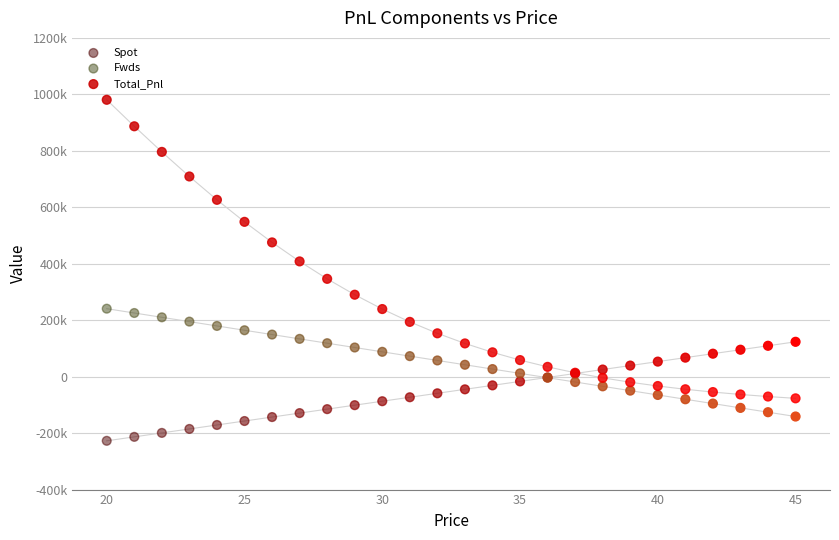

What are all the series names shown in the legend?

Spot, Fwds, Total_Pnl